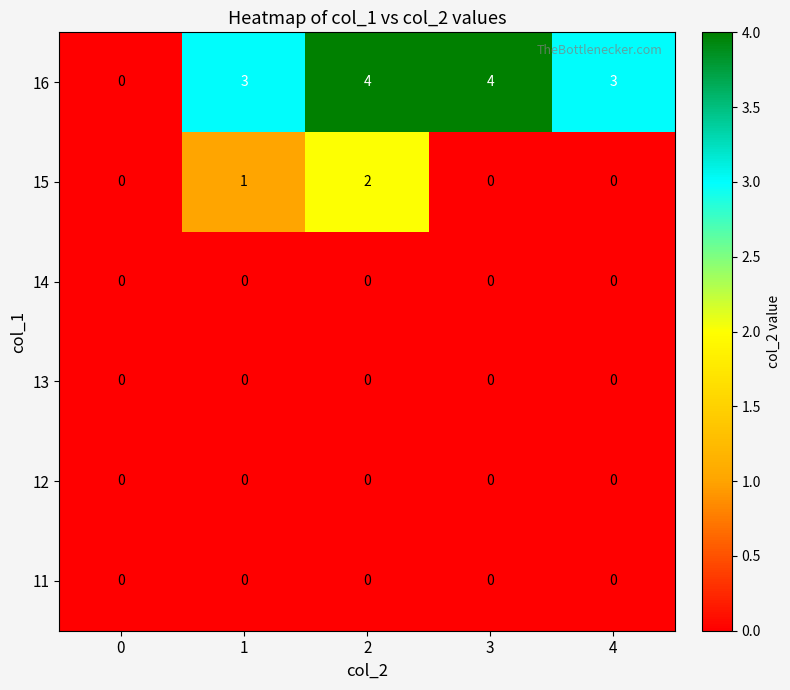

What is the total value across all series at 1?

4